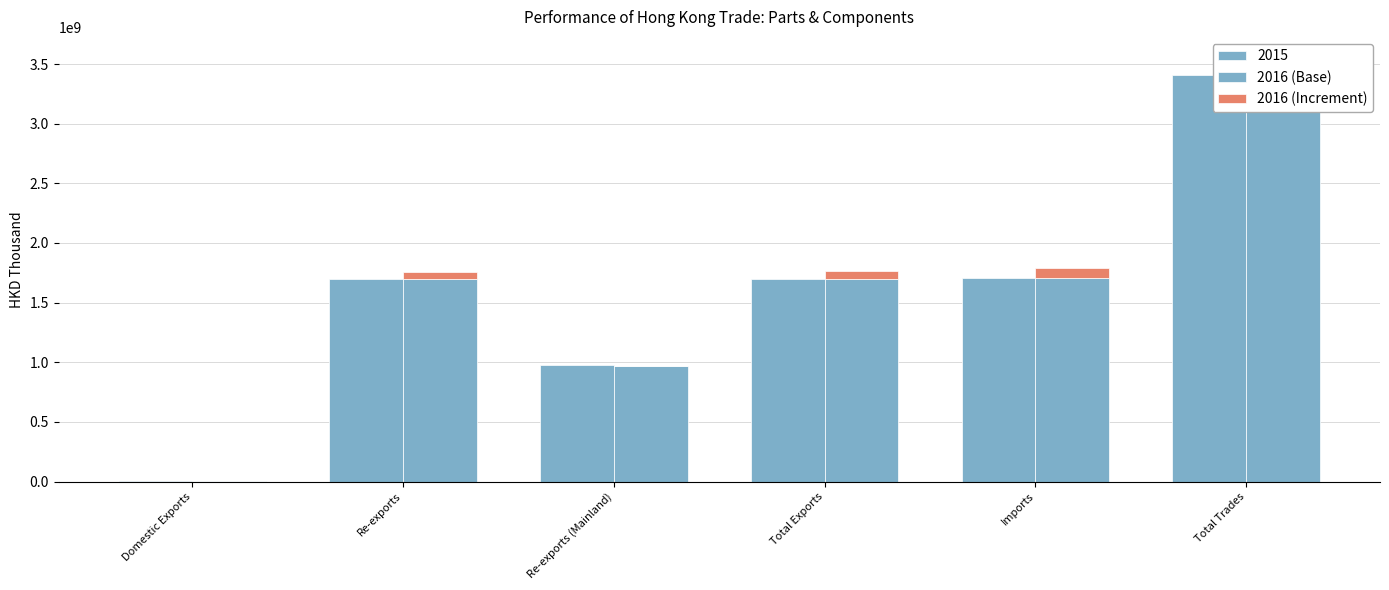

How many groups of bars are there?

6